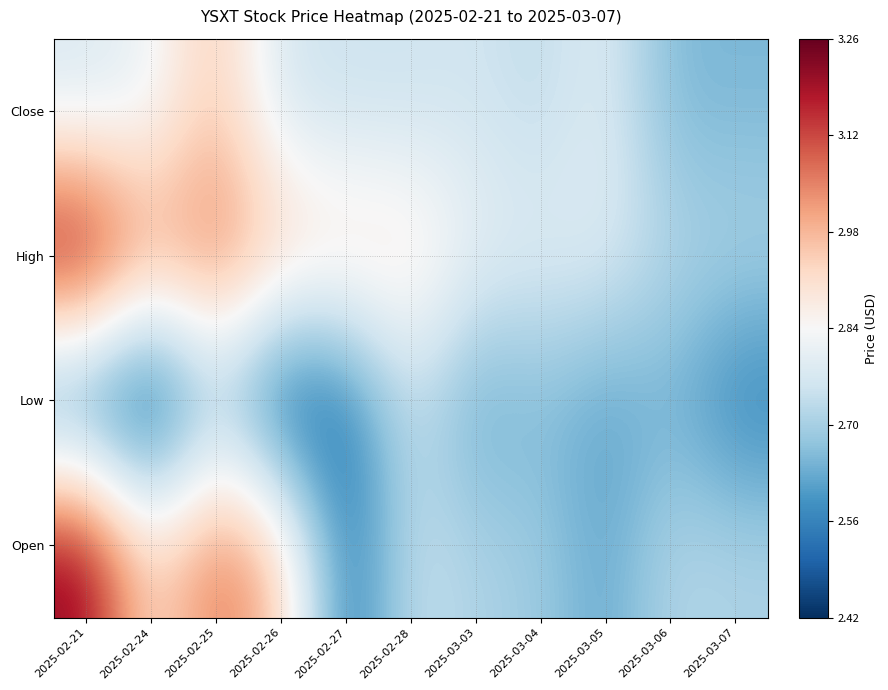

At which category is the sum across all series the highest?

2025-02-25